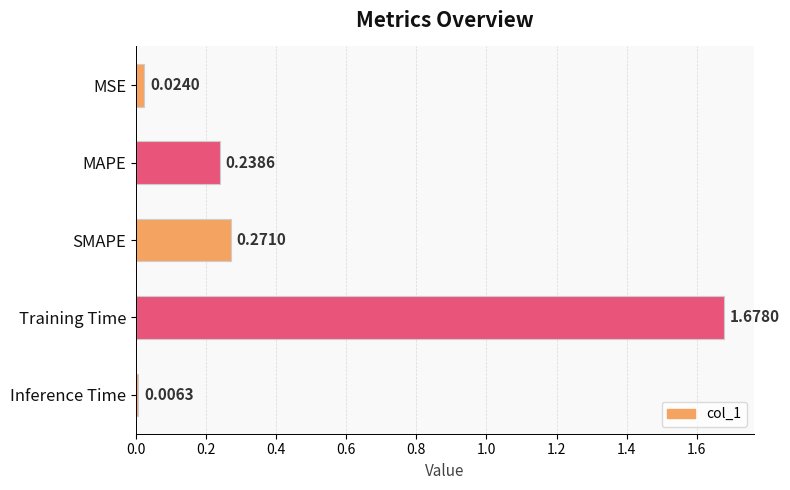

At which label is the value closest to 0?

Inference Time